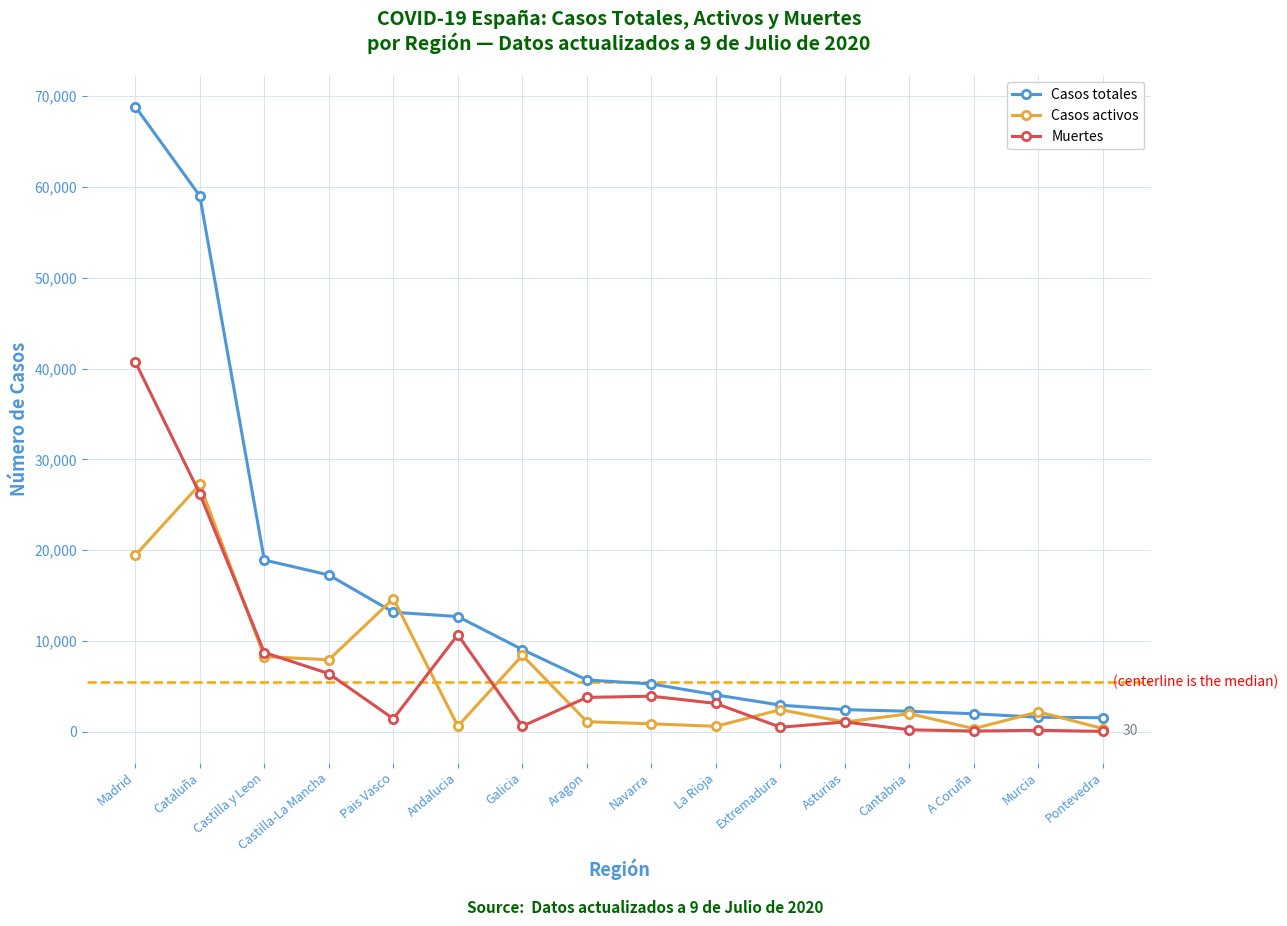

Where does the Casos totales series first go above 5695?

Madrid